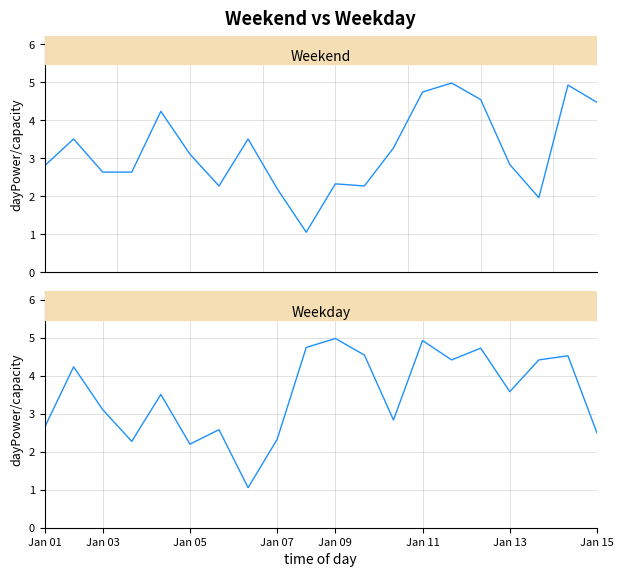

How many interior local peaks does the Weekend series have?

6